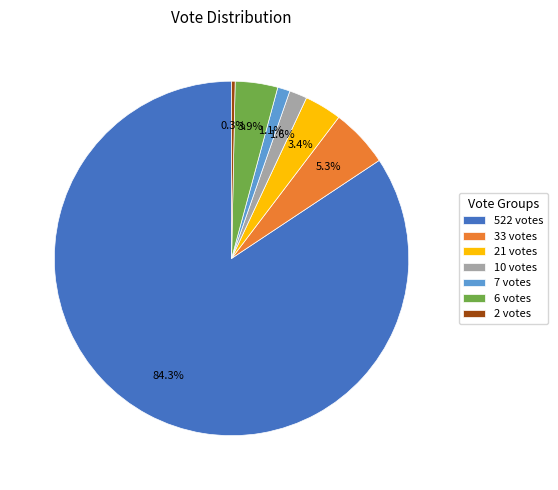

How many slices are in this pie chart?

7